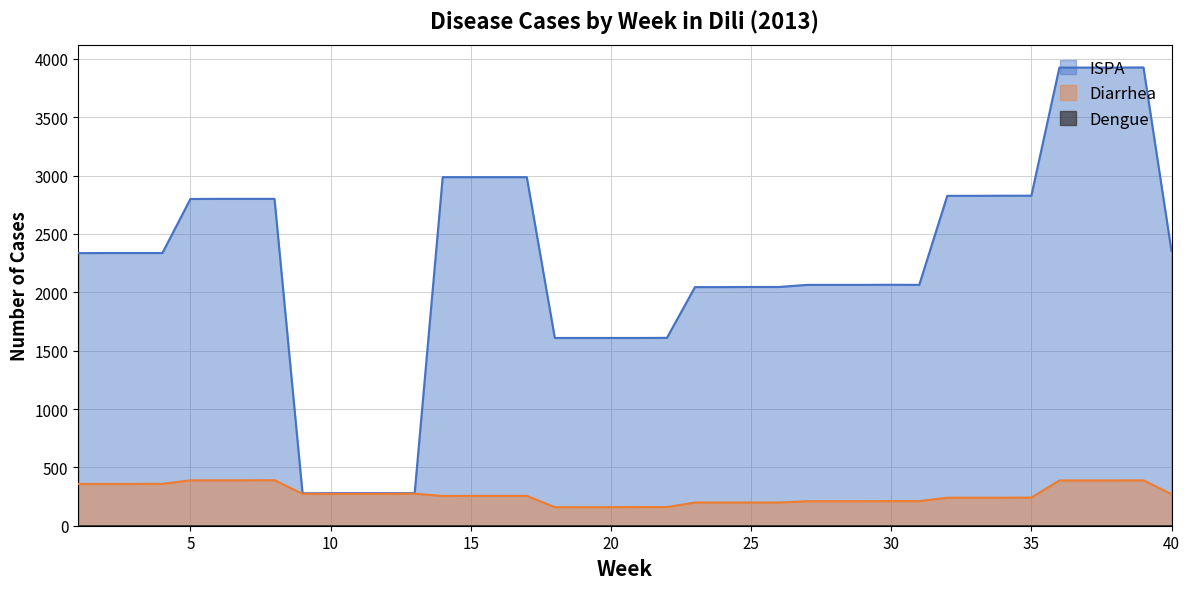

Which series has the widest spread of values?

ISPA